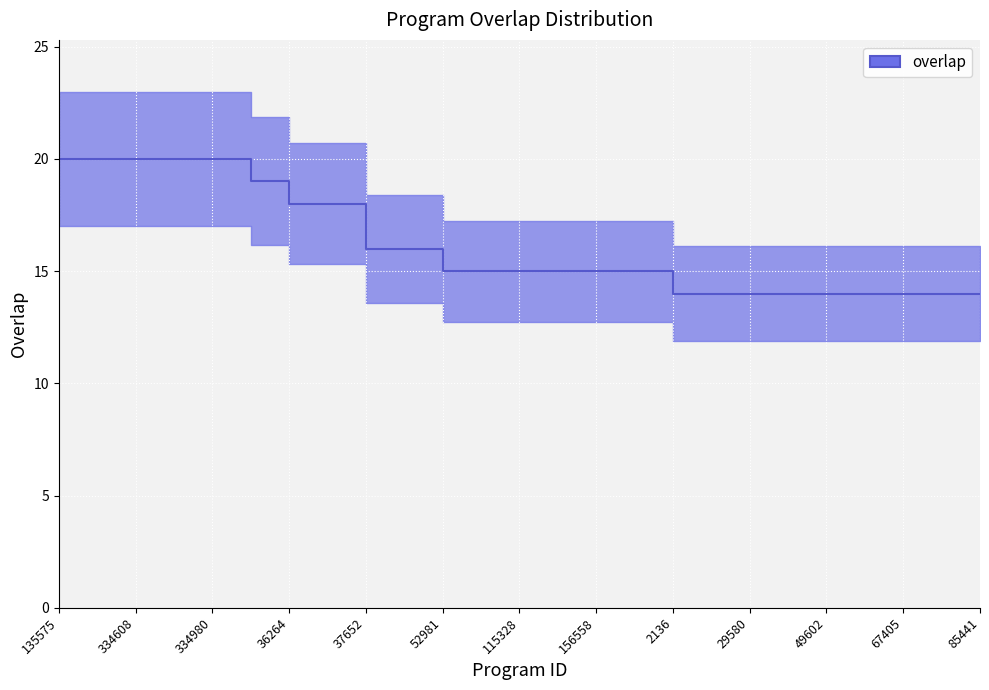

Reading left to right, transcribe all the data shown in this chart.

135575=20	140950=20	334608=20	334609=20	334980=20	115150=19	36264=18	236188=18	37652=16	71357=16	52981=15	115326=15	115328=15	115330=15	156558=15	160970=15	2136=14	5855=14	29580=14	36982=14	49602=14	52676=14	67405=14	77839=14	85441=14